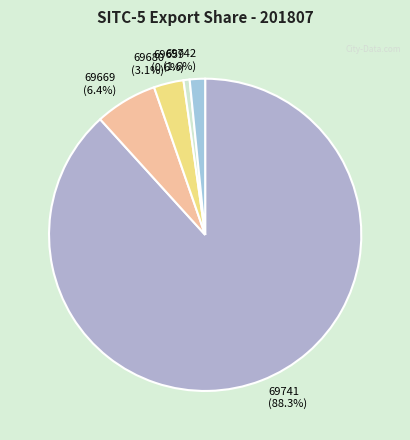

To the nearest percent, what percentage of the pie is 69741?

88%